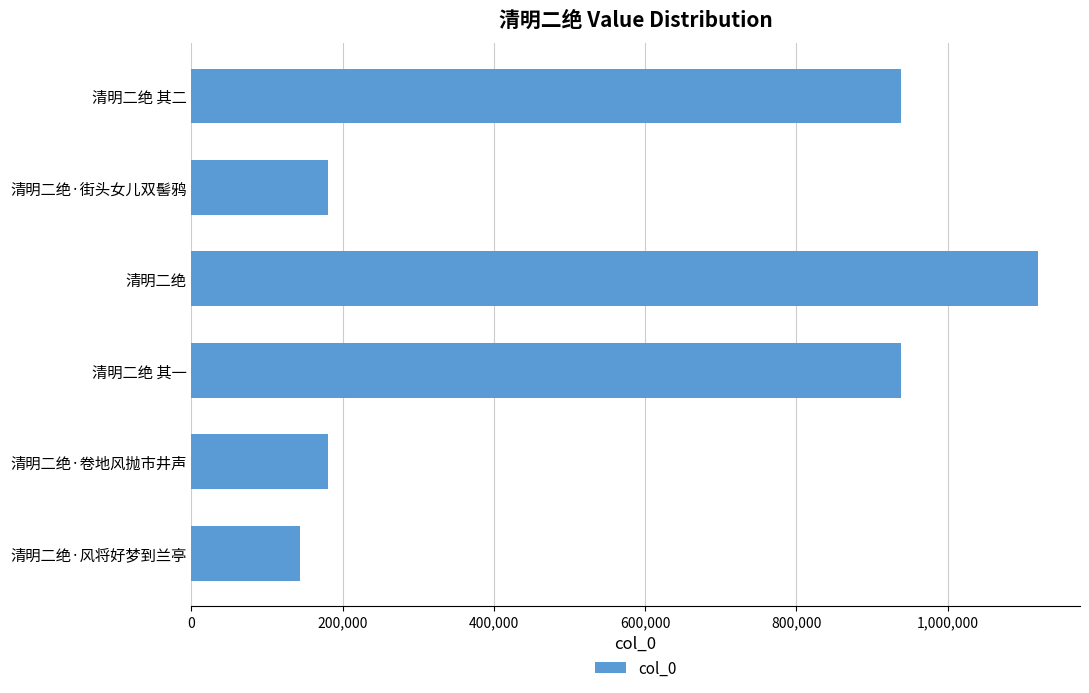

How many bars are there in total?

6